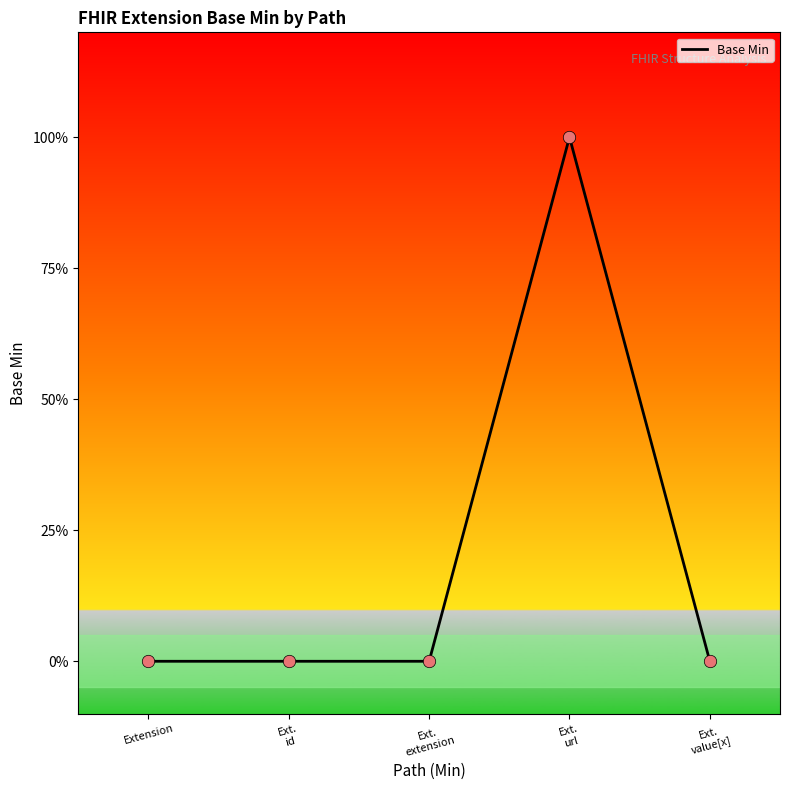

What is the change in value from Ext. extension to Ext. url?

+1